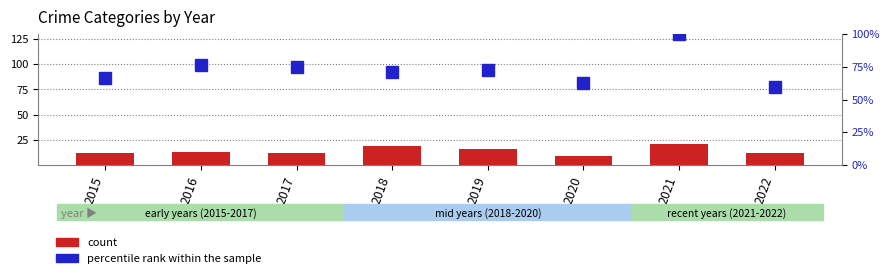

What is the value of the percentile rank within the sample bar at the 7th from the left?

100.0